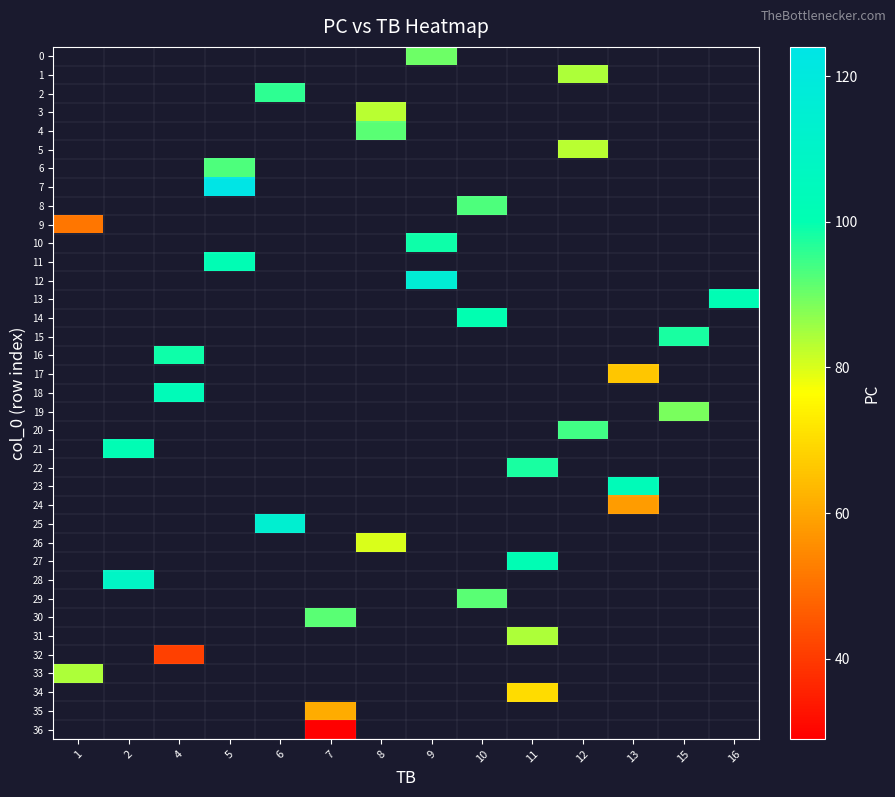

Which series has the widest spread of values?

9